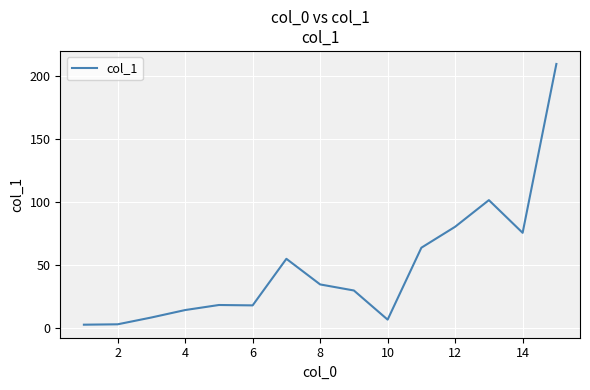

Does the chart have visible grid lines?

Yes